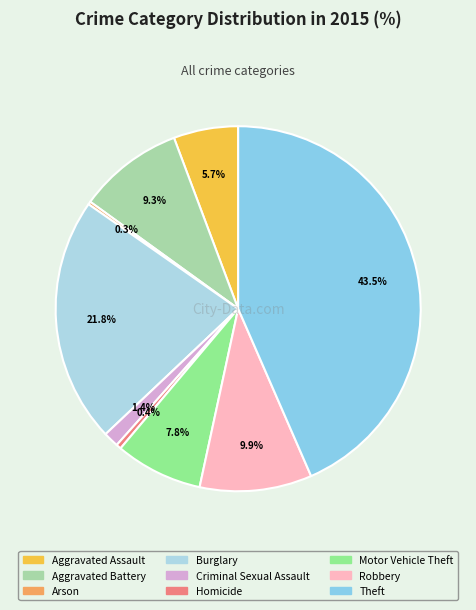

Which category has the smallest portion of the pie?

Arson